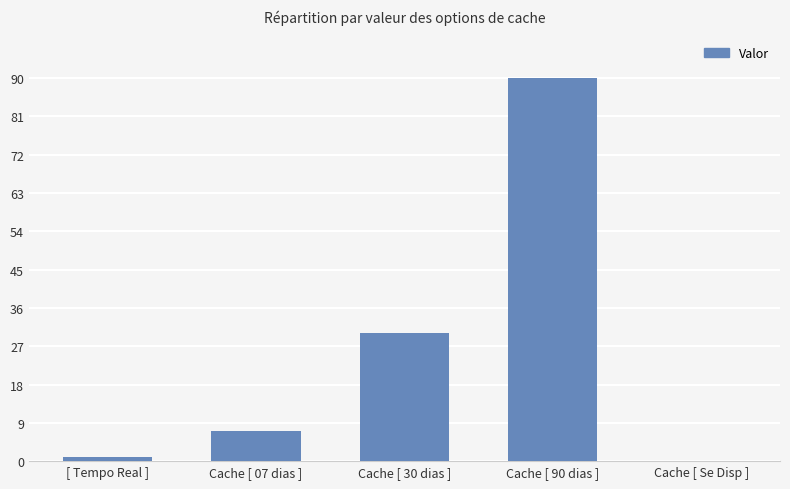

What is the greatest value displayed?

90